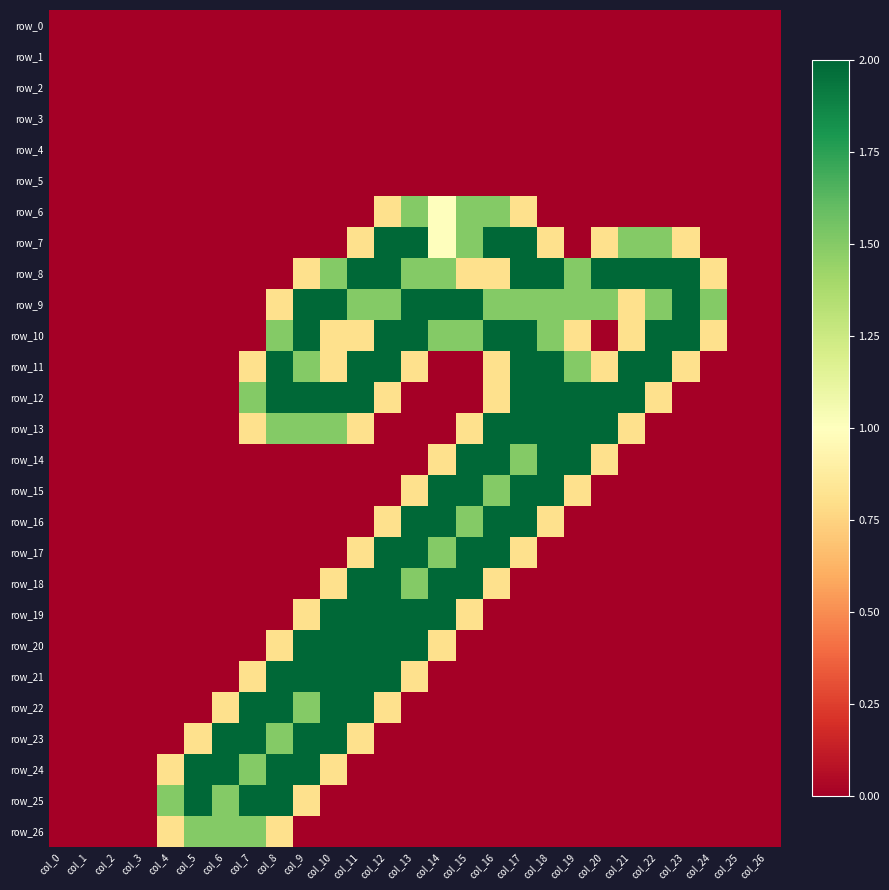

Rank the categories by row_20 value from highest to lowest.

col_9, col_10, col_11, col_12, col_13, col_8, col_14, col_0, col_1, col_2, col_3, col_4, col_5, col_6, col_7, col_15, col_16, col_17, col_18, col_19, col_20, col_21, col_22, col_23, col_24, col_25, col_26